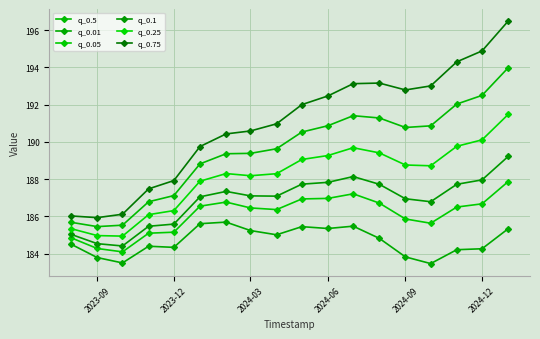

Which series has the largest total across all categories?

q_0.75